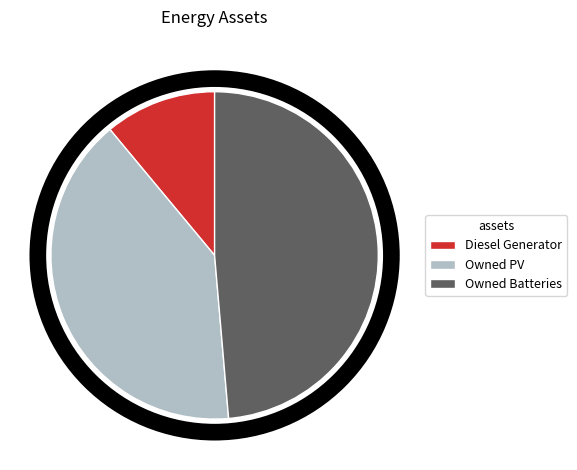

What is the ratio of the value at Owned PV to the value at Diesel Generator?

3.7